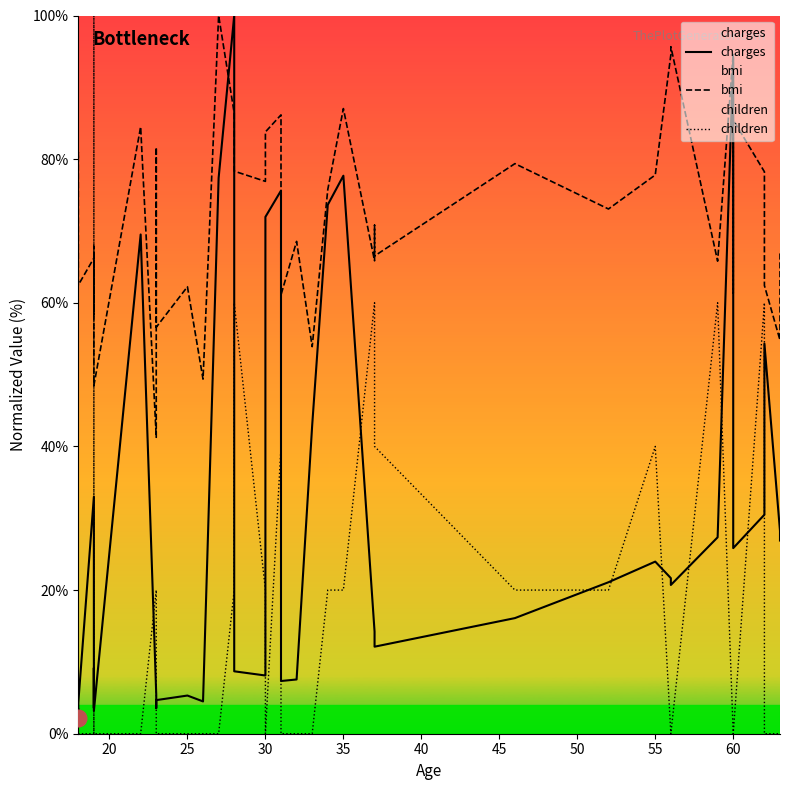

Which series has the largest total across all categories?

bmi